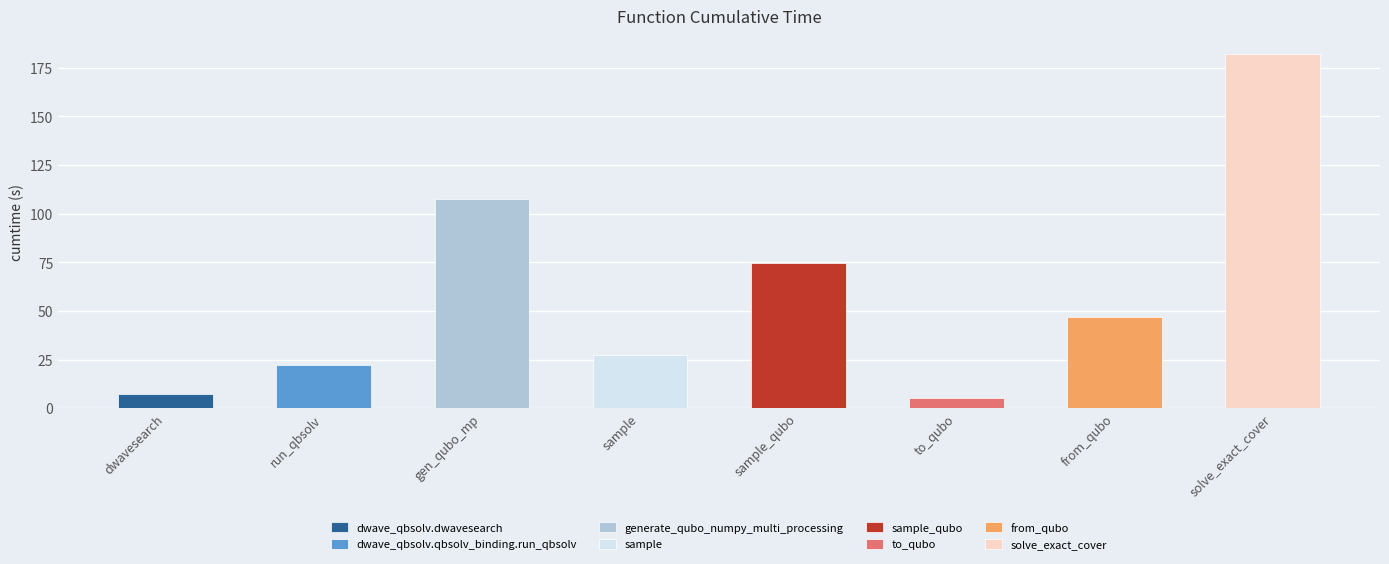

What is the value of the 5th bar from the left?

74.8